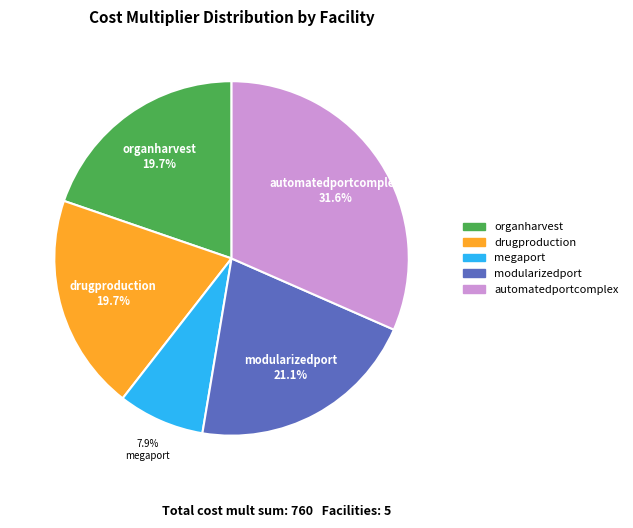

Between modularizedport and drugproduction, which is larger?

modularizedport